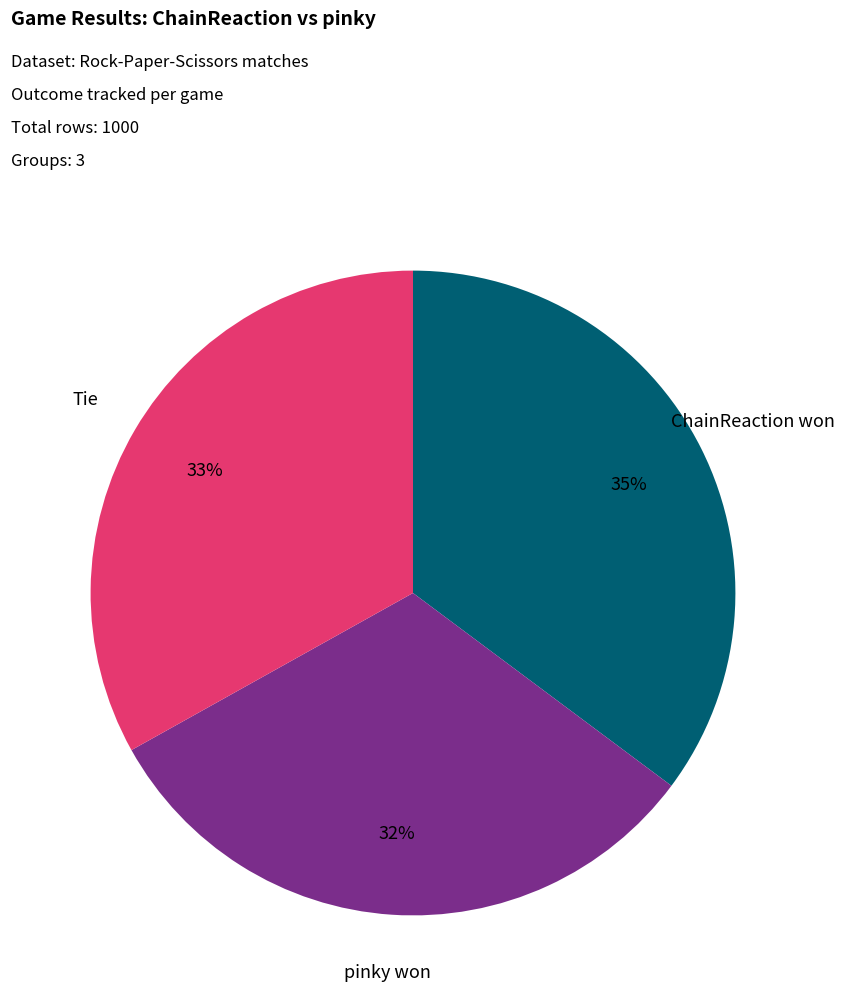

To the nearest percent, what is the combined percentage of pinky won and Tie?

65%